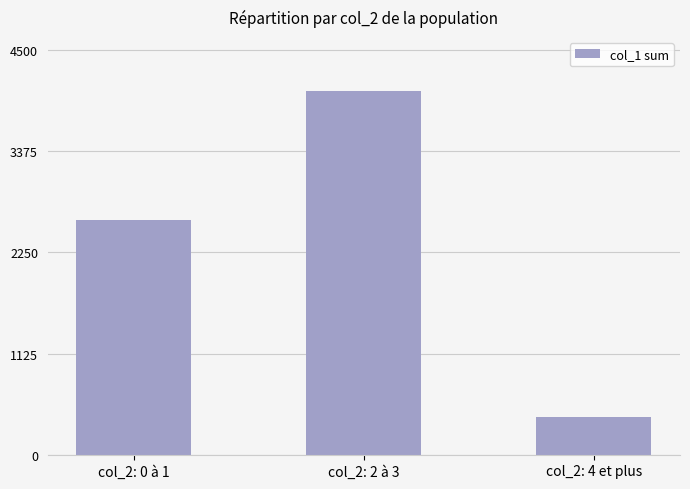

Between col_2: 0 à 1 and col_2: 4 et plus, which is larger?

col_2: 0 à 1